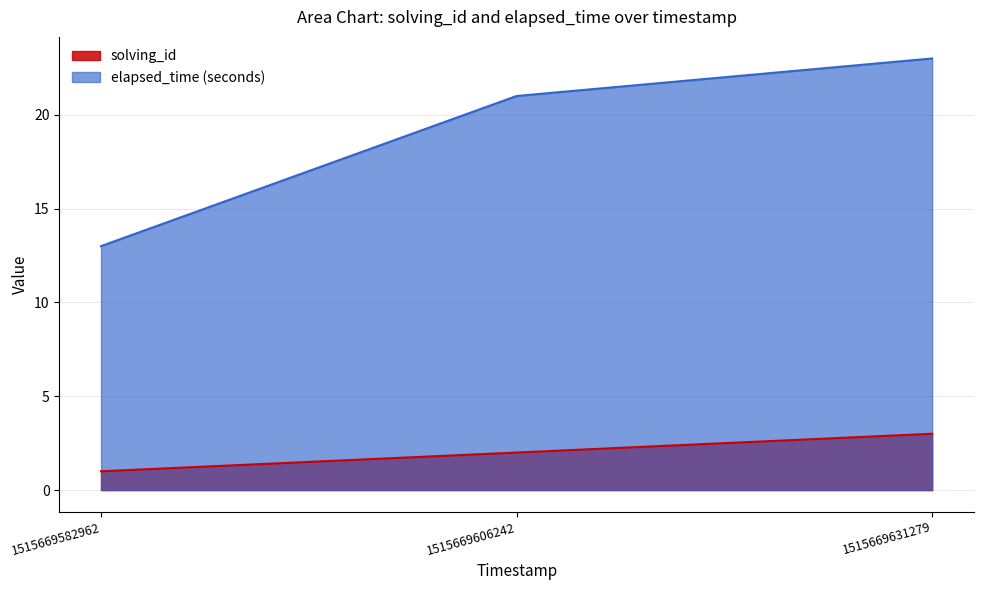

Which label corresponds to the smallest value in the chart?

1515669582962